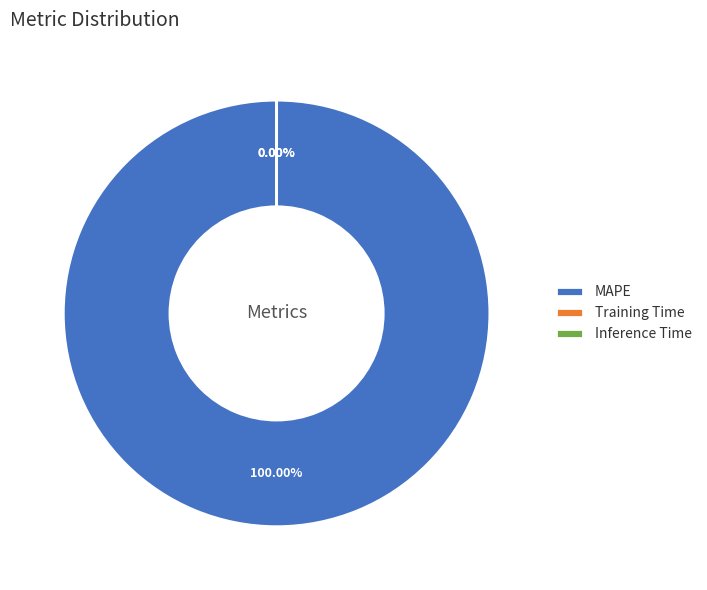

Does MAPE account for over 50% of the chart?

Yes